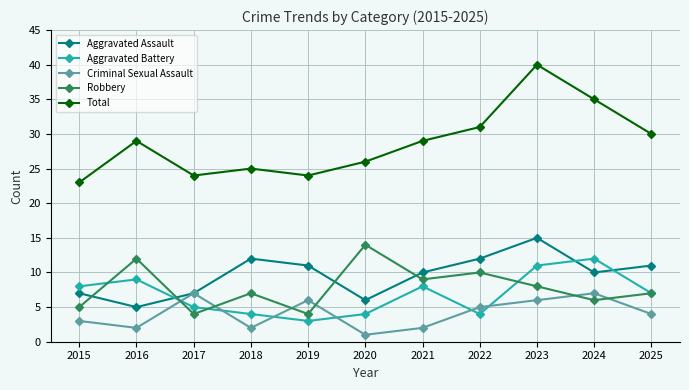

At which label is Aggravated Battery closest to 7?

2025